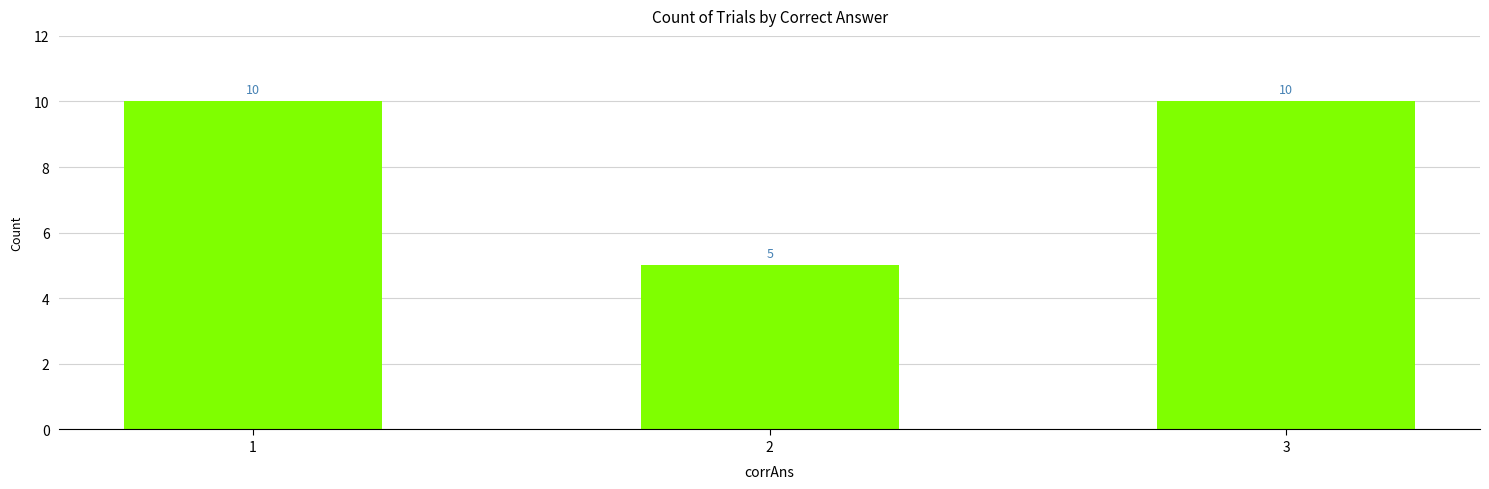

What is the ratio of the value at 1 to the value at 2?

2.0